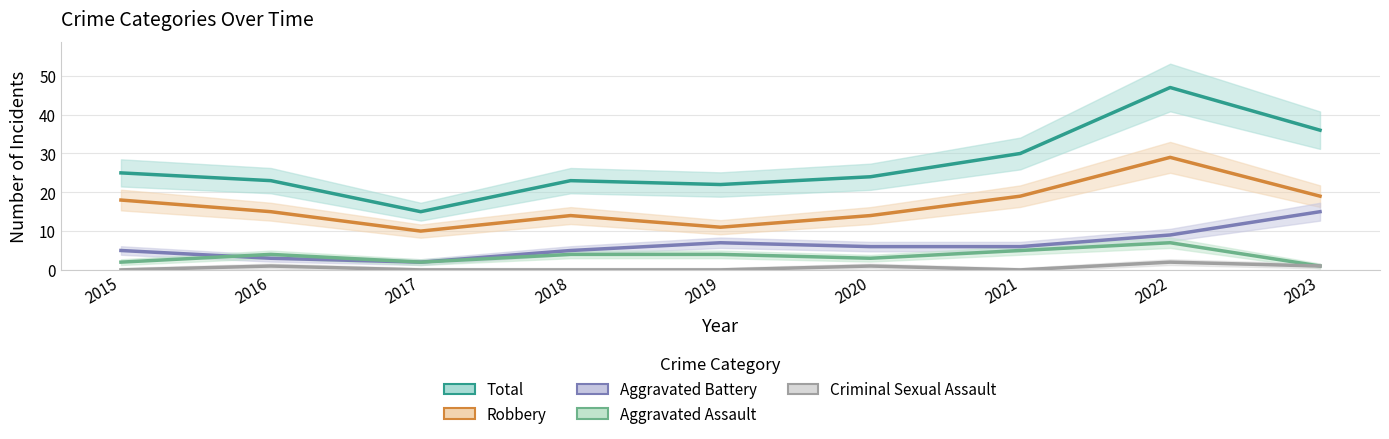

Read the Total value at 2023.

36